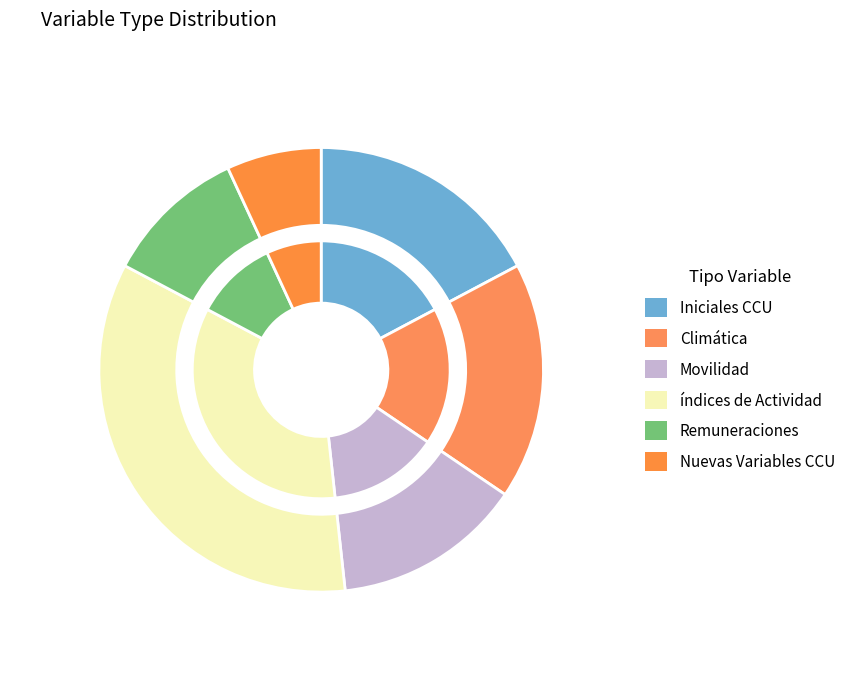

The Nuevas Variables CCU slice represents 17% of the pie. True or false?

False